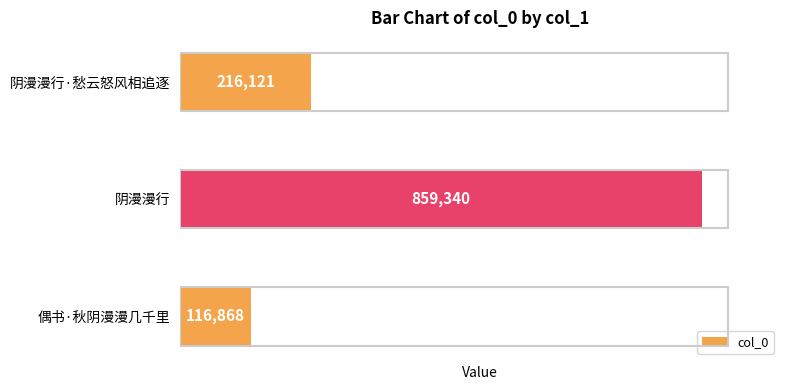

What is the average value?

397443